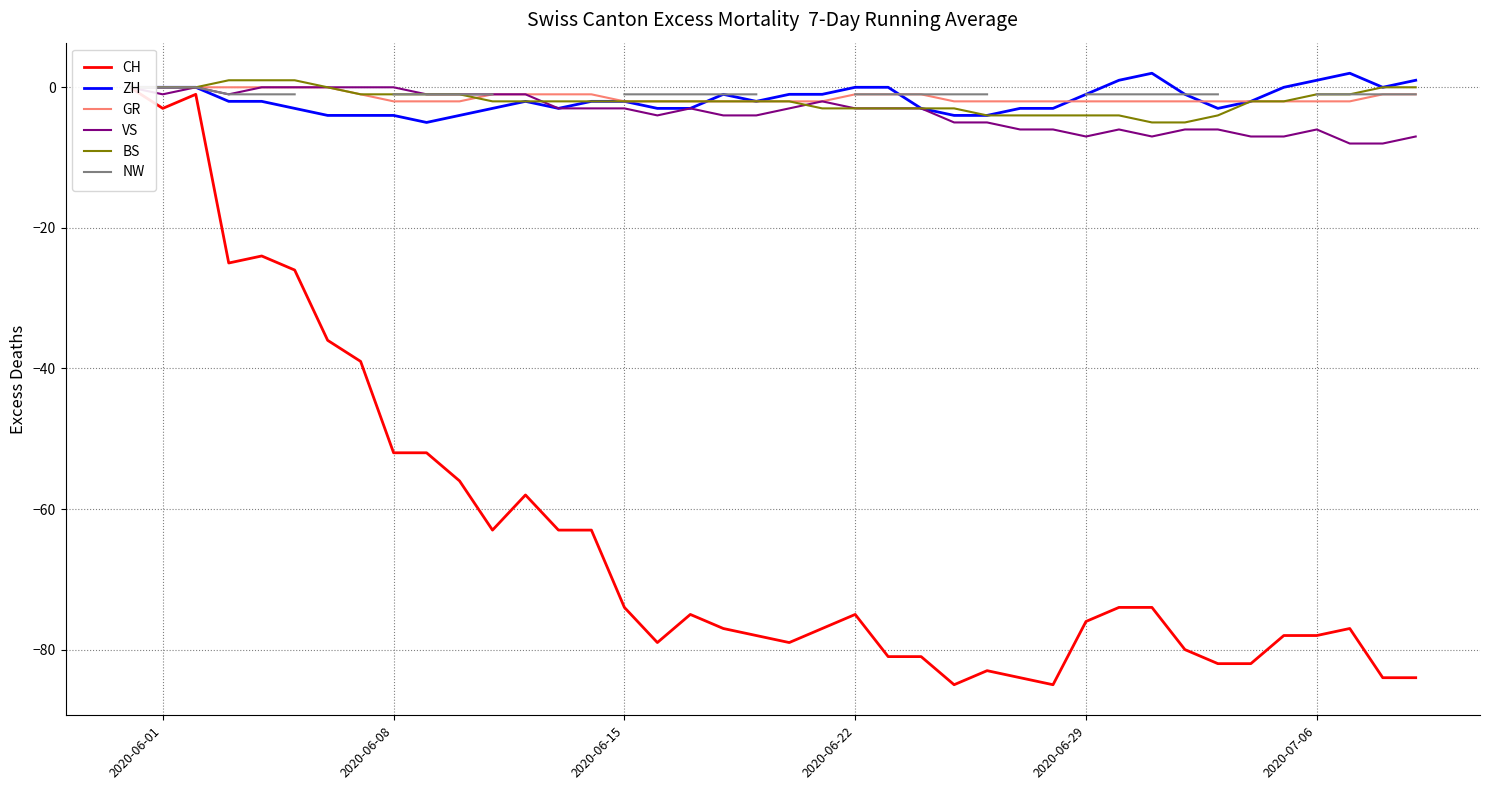

What is the average value of the GR series?

-1.4